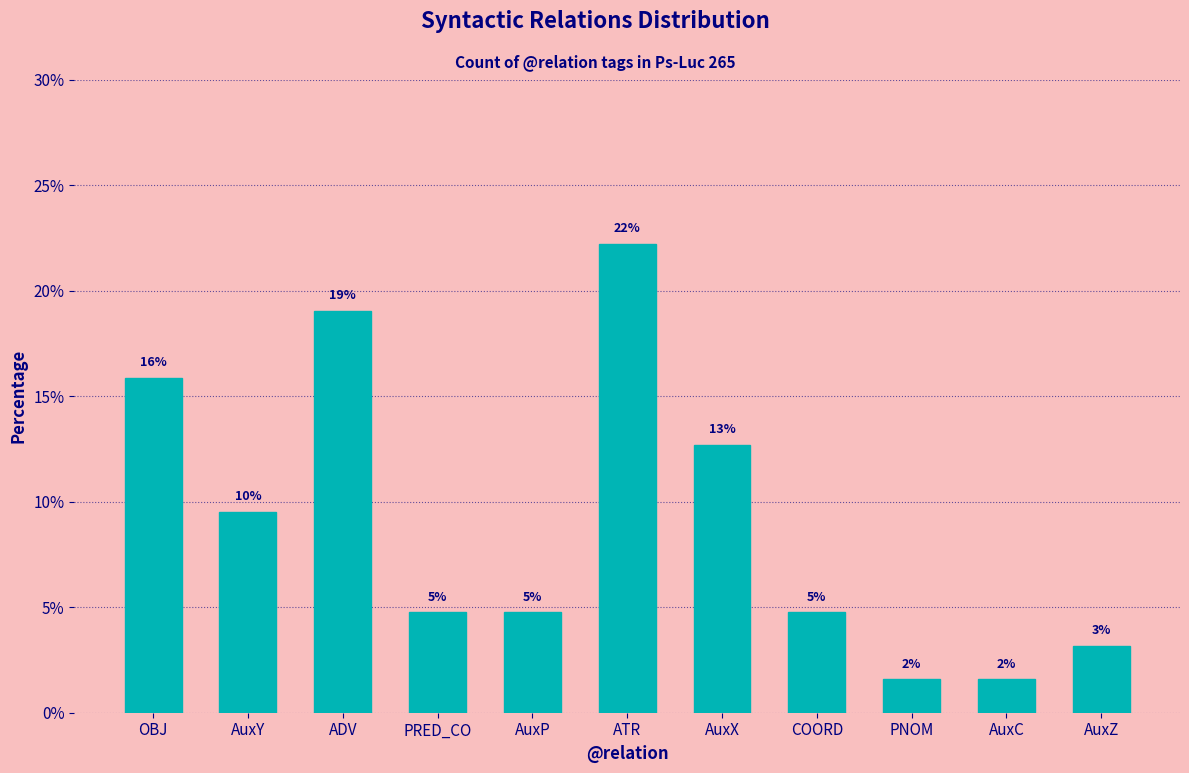

Are the bars horizontal?

No